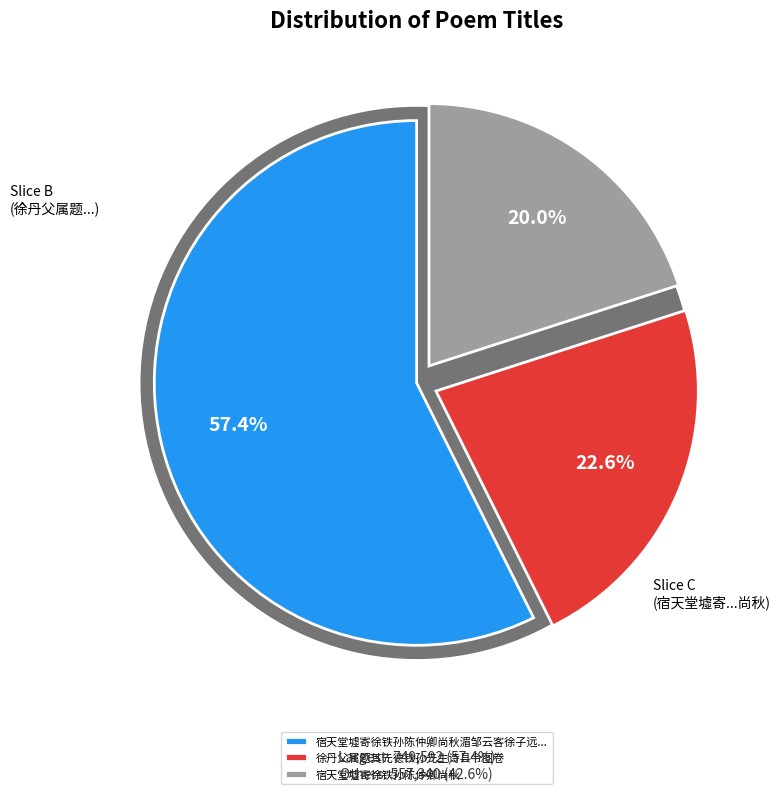

To the nearest percent, what is the difference between the 宿天堂墟寄徐铁孙陈仲卿尚秋湄邹云客徐子远萧榄轩陈子彝梁松甫 and 宿天堂墟寄徐铁孙陈仲卿尚秋 slice percentages?

37%